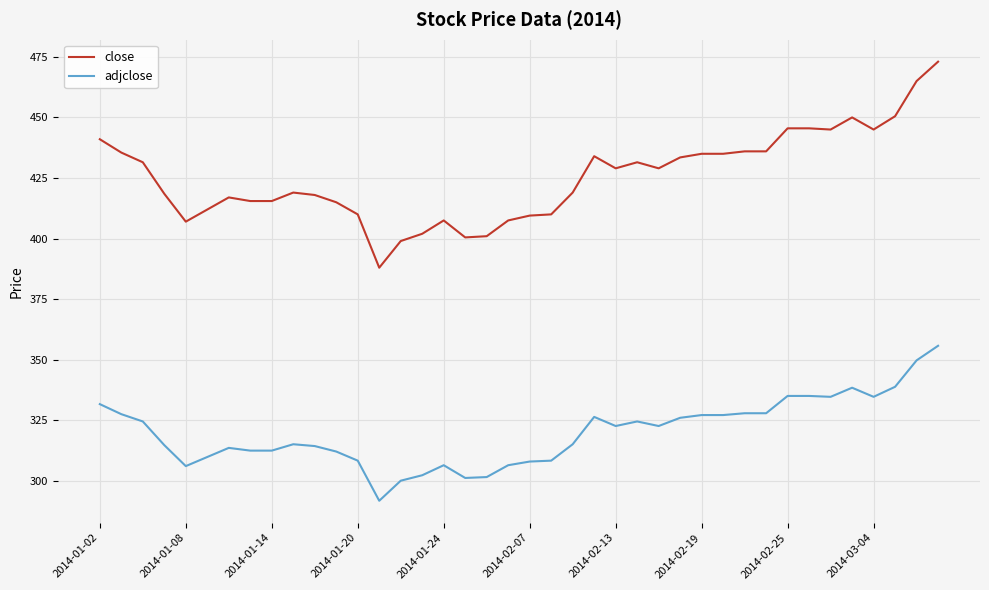

List the series in order of their peak value, lowest first.

adjclose, close